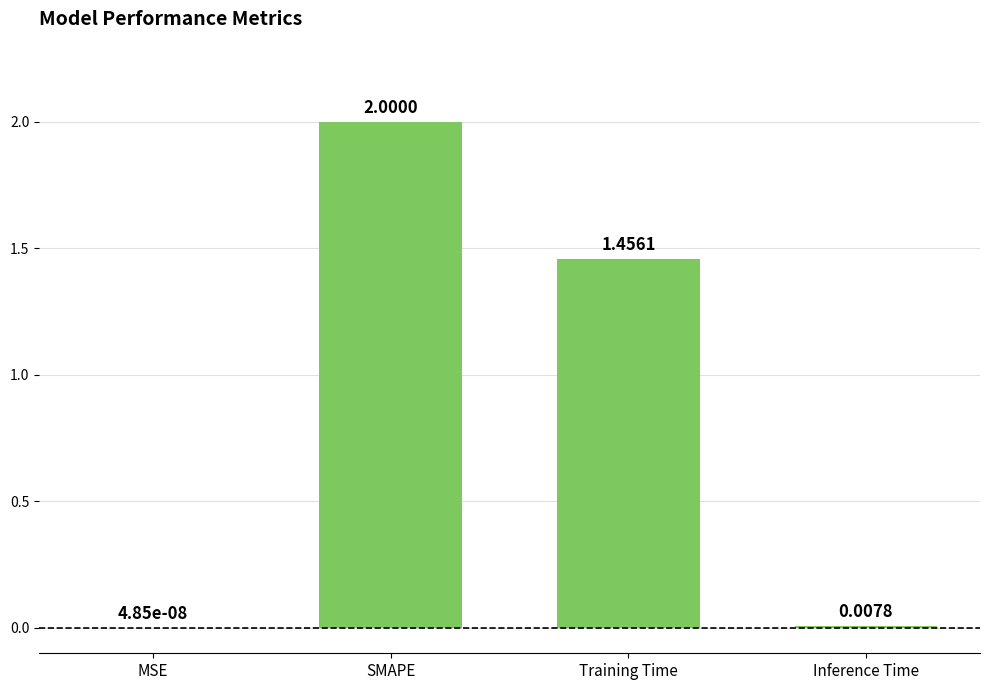

At which category does the chart reach its peak across all series?

SMAPE